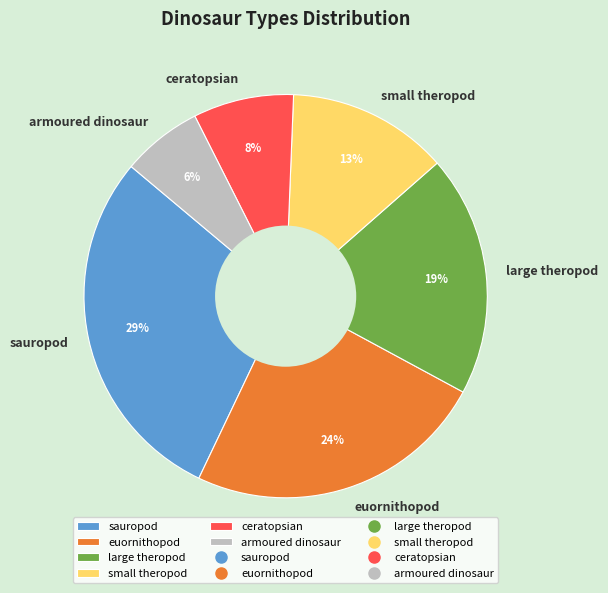

Which category has the biggest portion of the pie?

sauropod